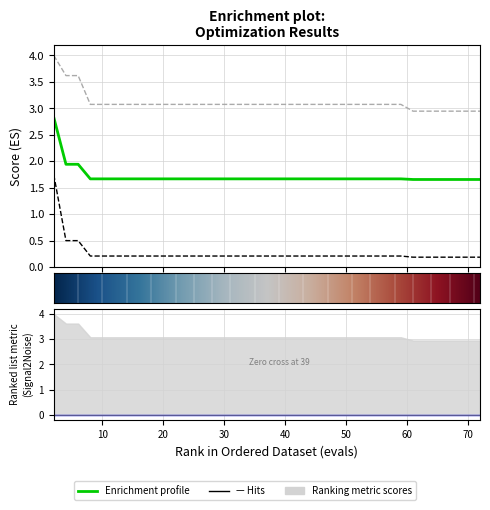

What is the total value across all series at 16?

5.0